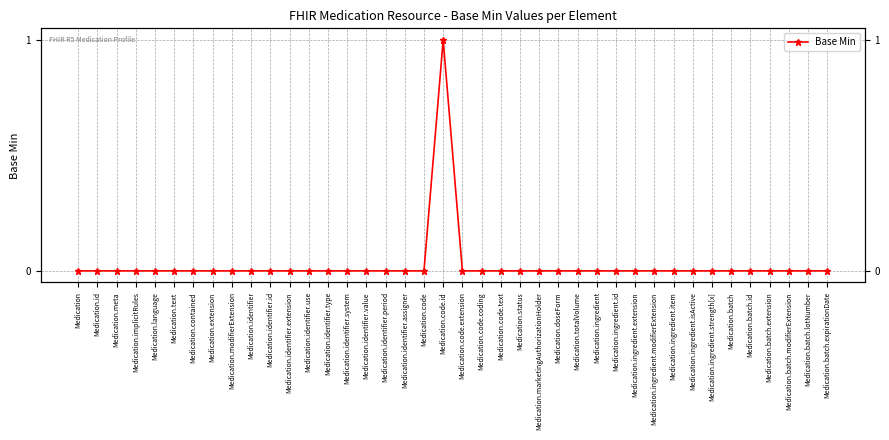

True or false: the data has more than 0 interior local peaks.

True